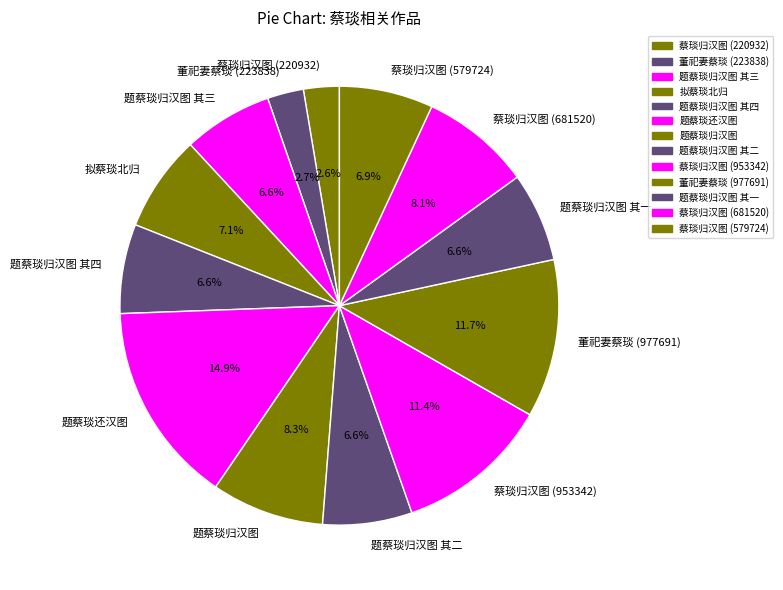

To the nearest percent, what is the average slice percentage?

8%